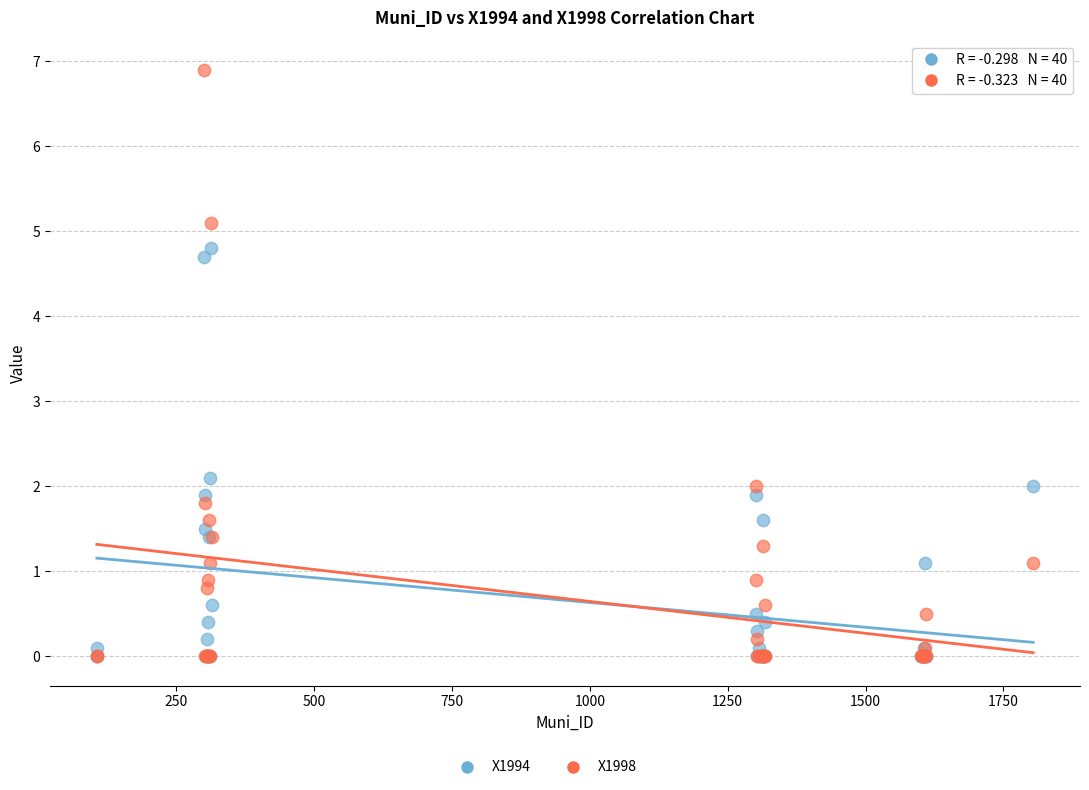

Which series reaches the maximum Y coordinate?

X1998